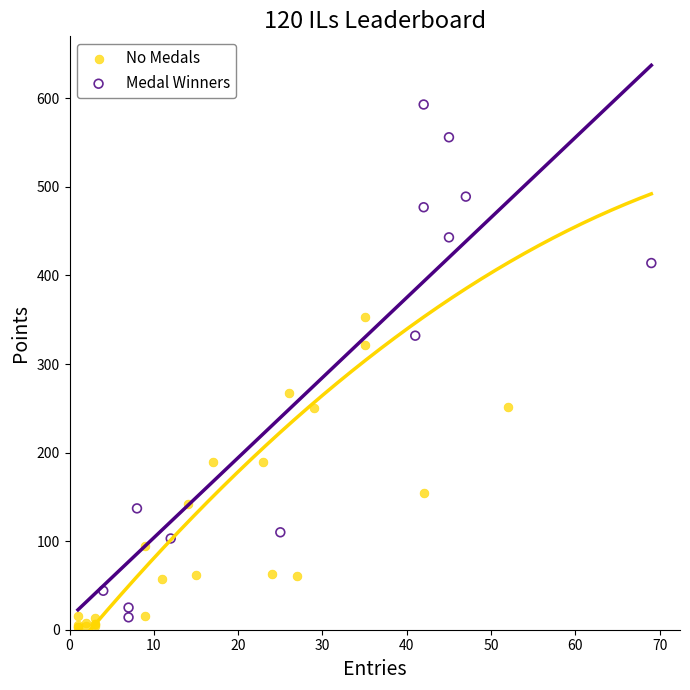

Which series reaches the maximum Y coordinate?

Medal Winners